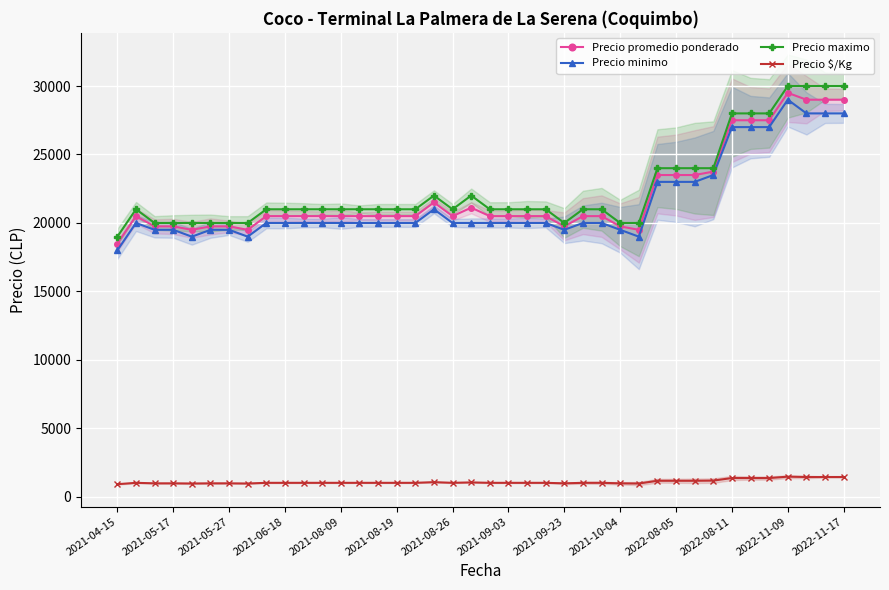

Which series changed the most between 26 and 28?

Precio promedio ponderado